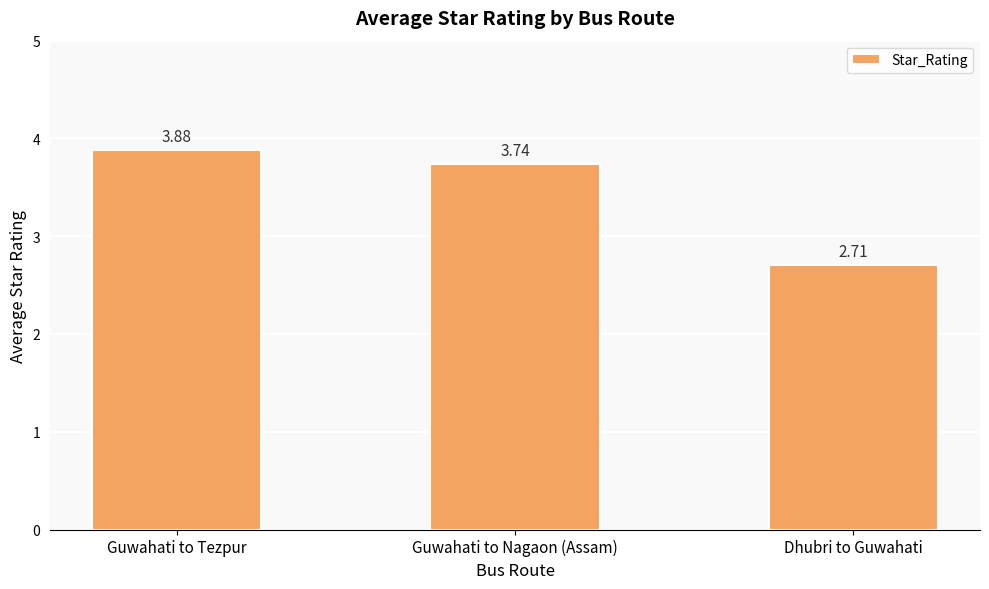

How many data points does each series have?

3